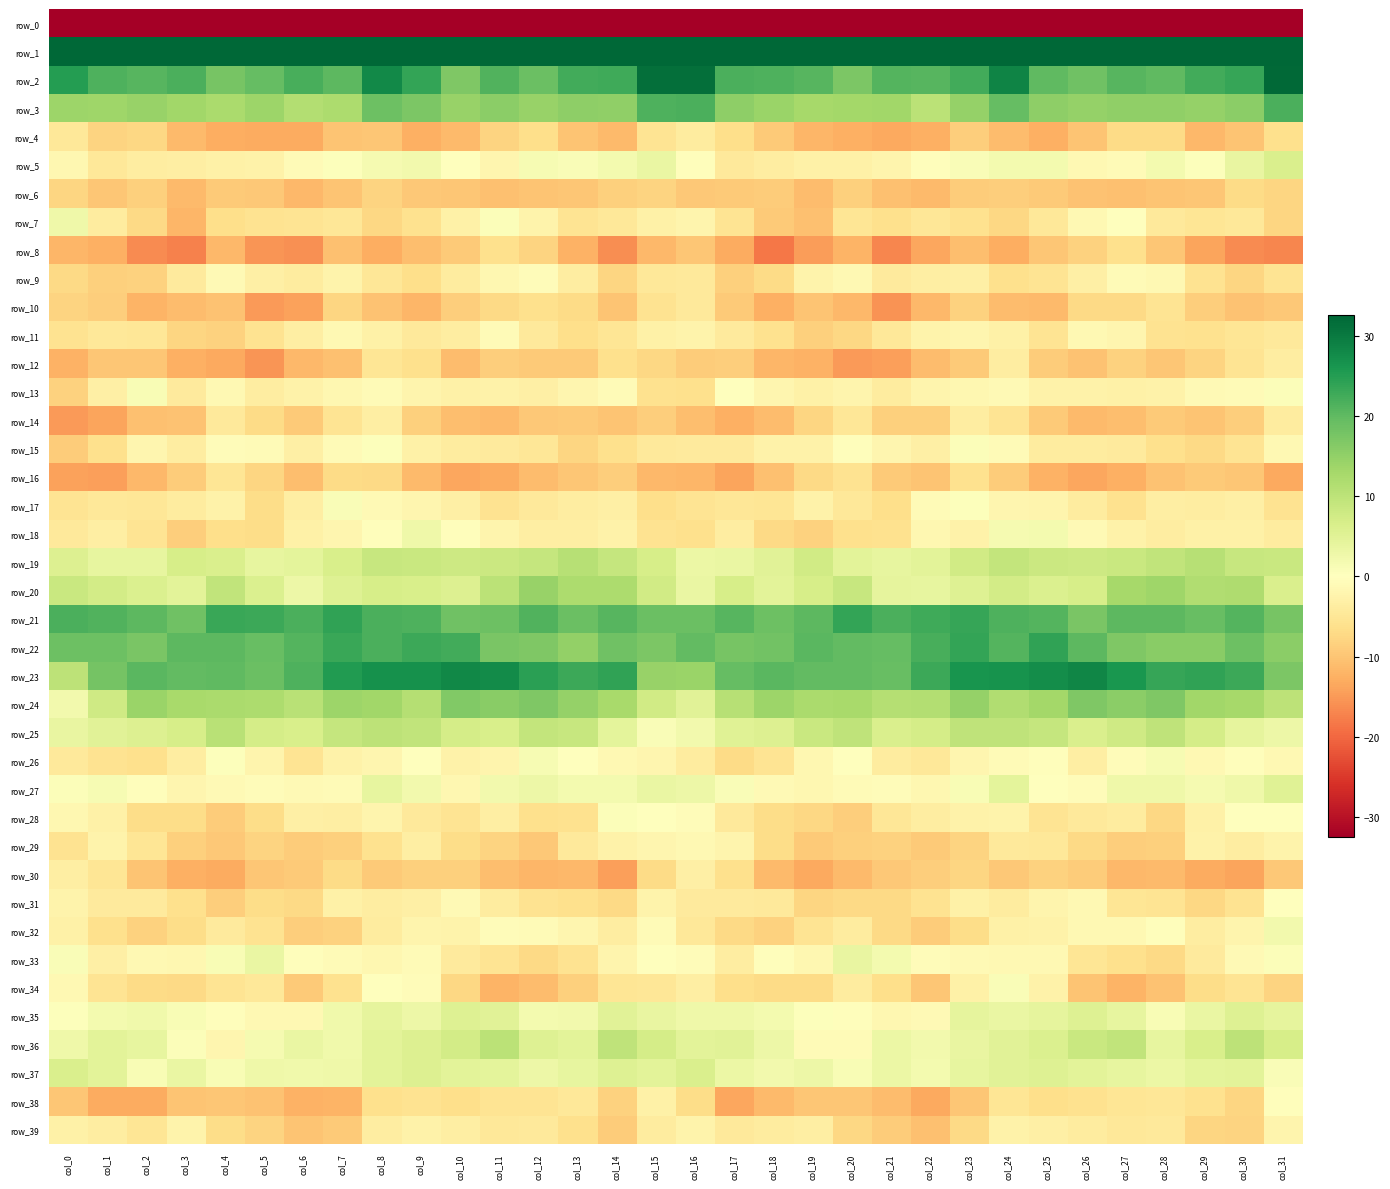

What is the highest value of the row_35 series?

5.5